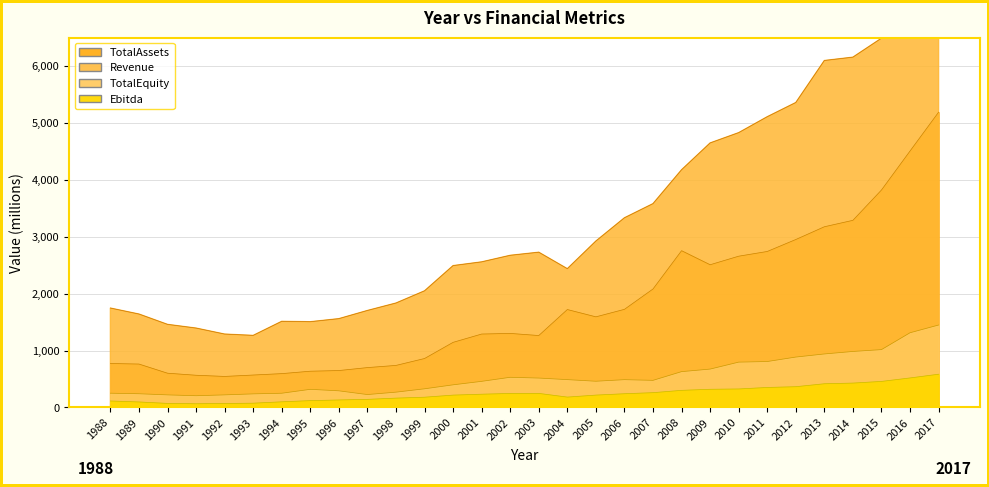

List the series in order of their peak value, highest first.

Revenue, TotalAssets, TotalEquity, Ebitda